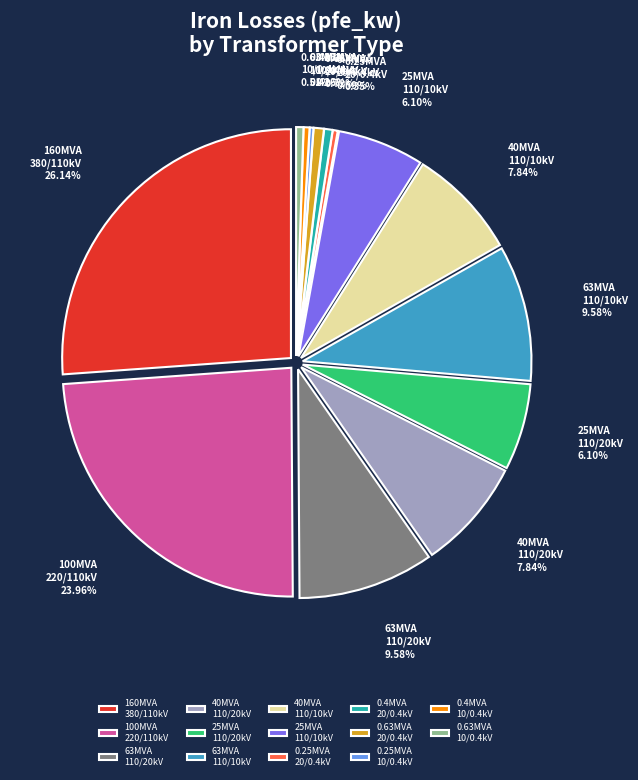

What is the largest slice in the pie chart?

160 MVA 380/110 kV